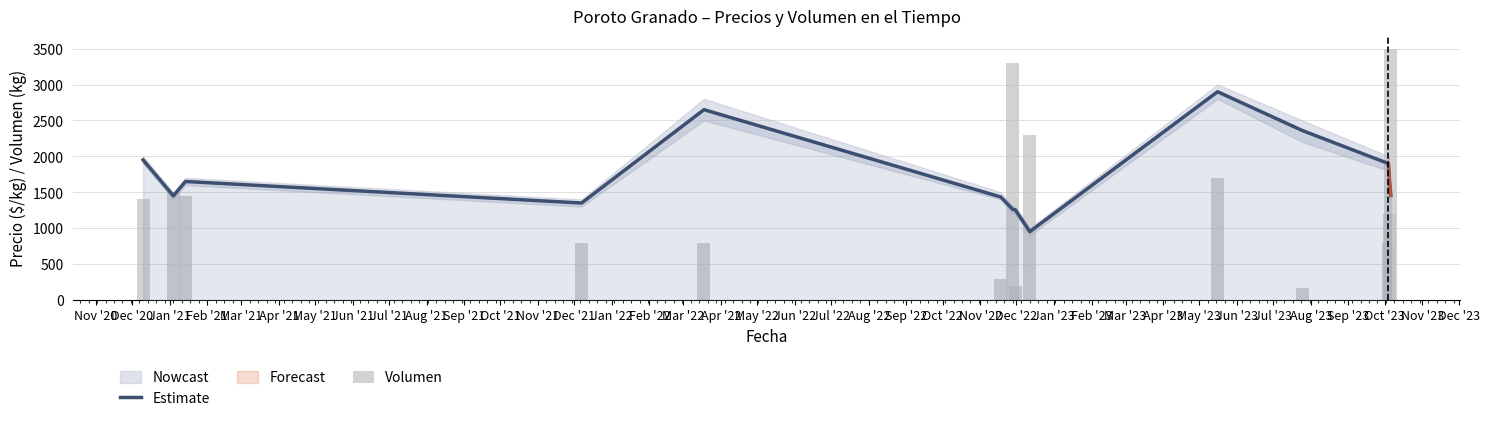

At which label does Volumen first exceed 1400?

Dec '20